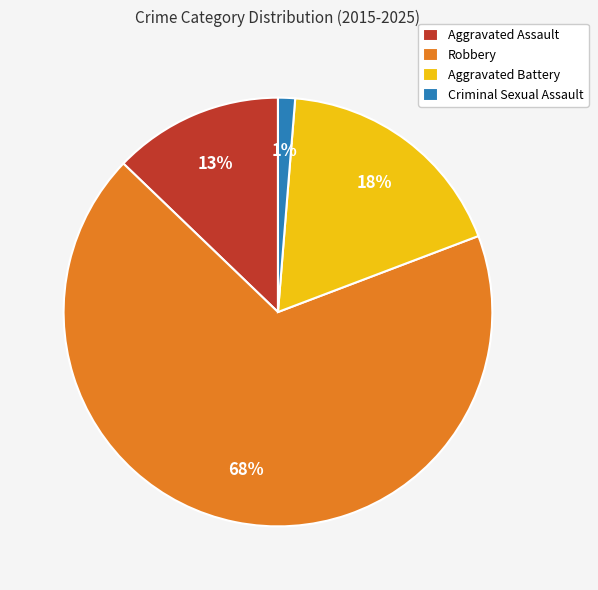

To the nearest percent, what portion does Robbery represent?

68%